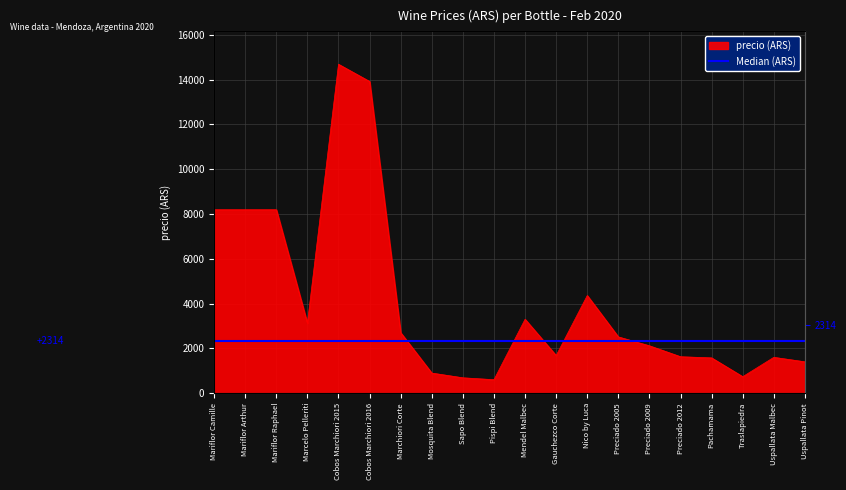

What position from the left is Traslapiedra?

18